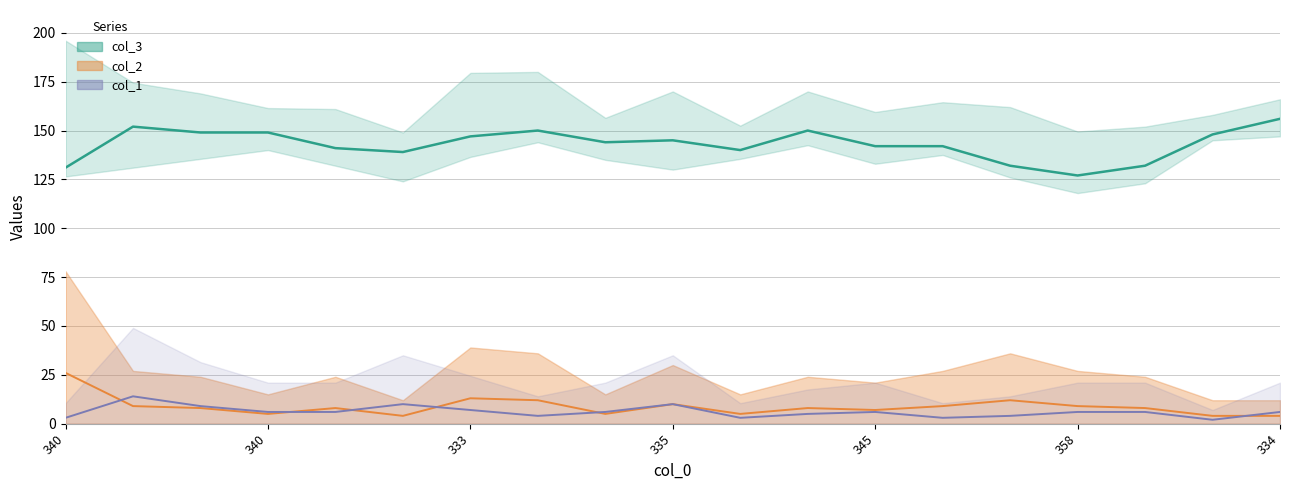

Reading left to right, list all the values displayed in this chart.

col_3: 131	152	149	149	141	139	147	150	144	145	140	150	142	142	132	127	132	148	156
col_1: 3	14	9	6	6	10	7	4	6	10	3	5	6	3	4	6	6	2	6
col_2: 26	9	8	5	8	4	13	12	5	10	5	8	7	9	12	9	8	4	4